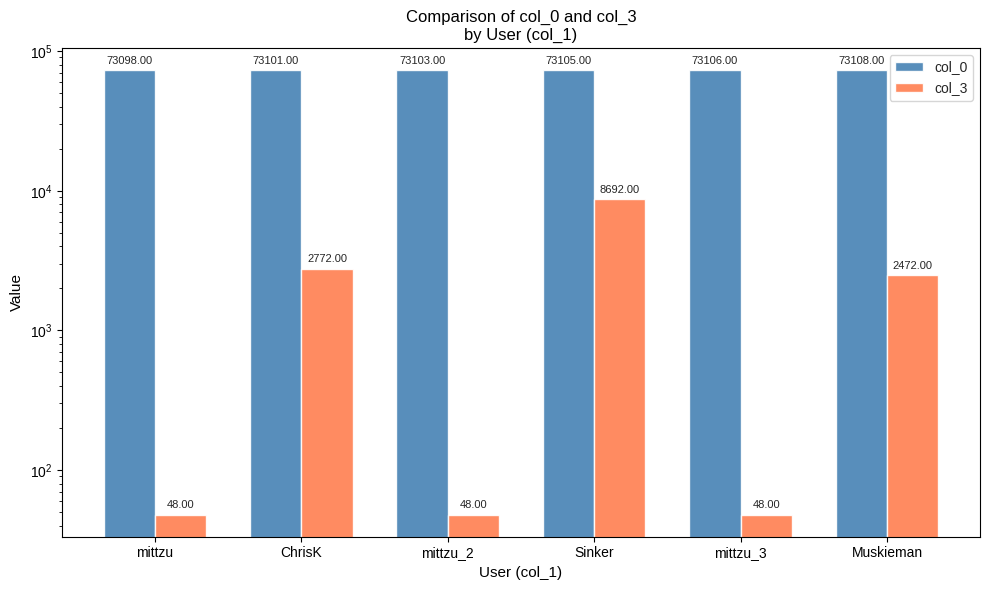

What is the greatest value displayed?

73108